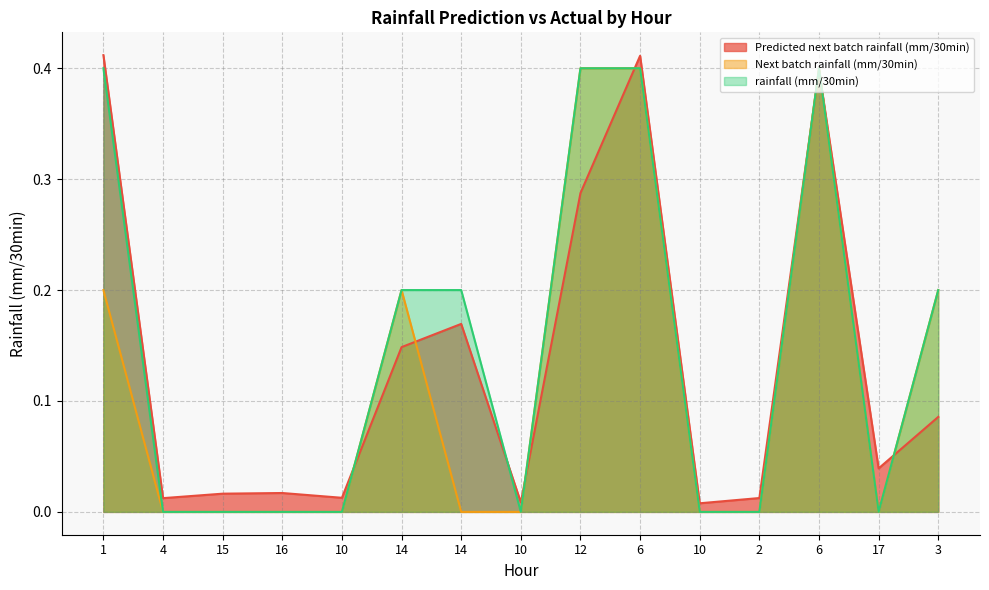

Count the number of categories in the chart.

15